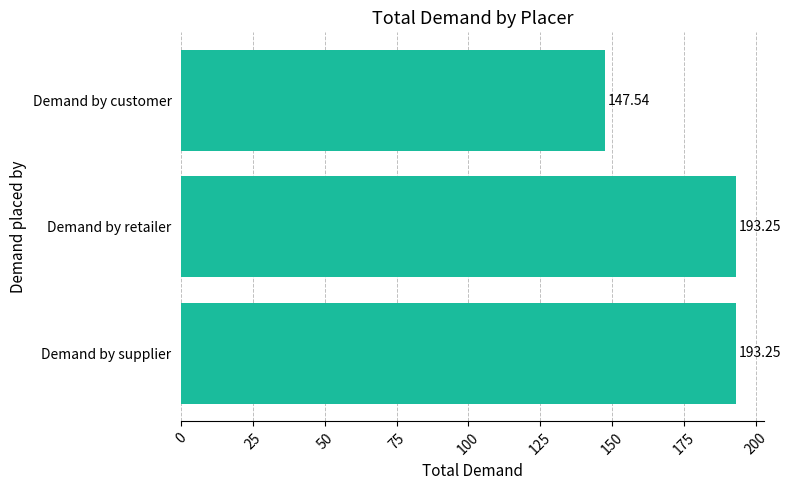

Where is the data nearest to the value 170?

Demand by customer